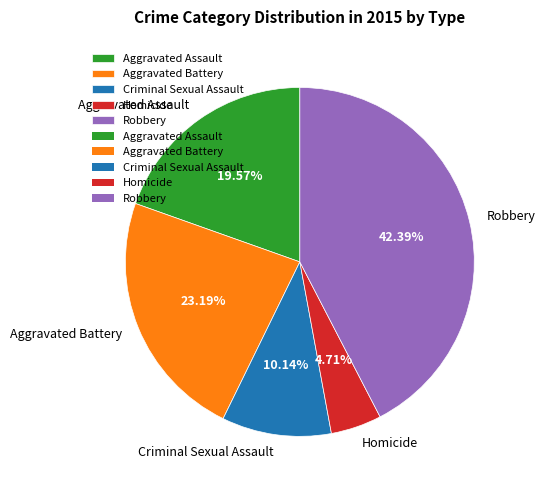

Which category has the biggest portion of the pie?

Robbery